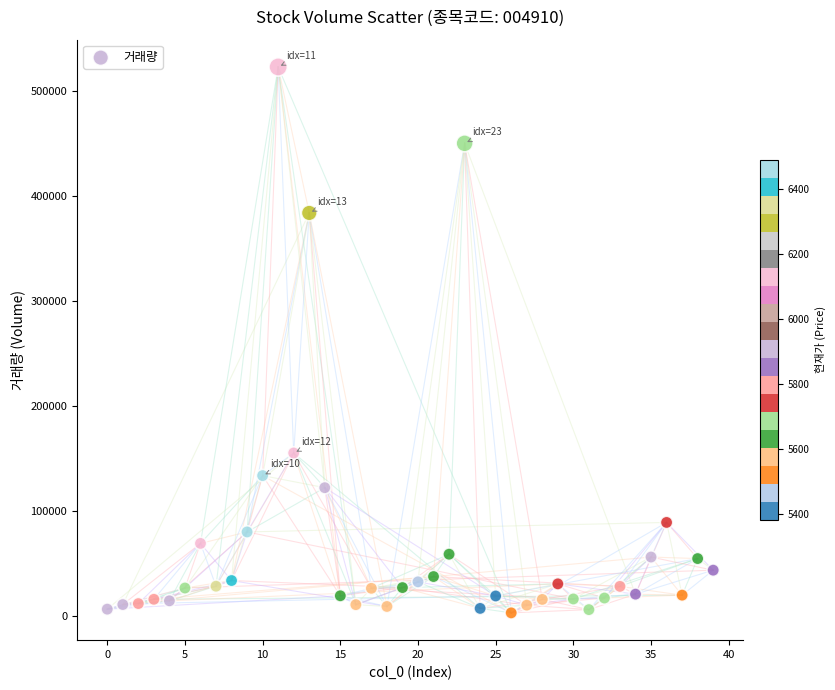

What Y value in the scatter plot is closest to 263138?

155376